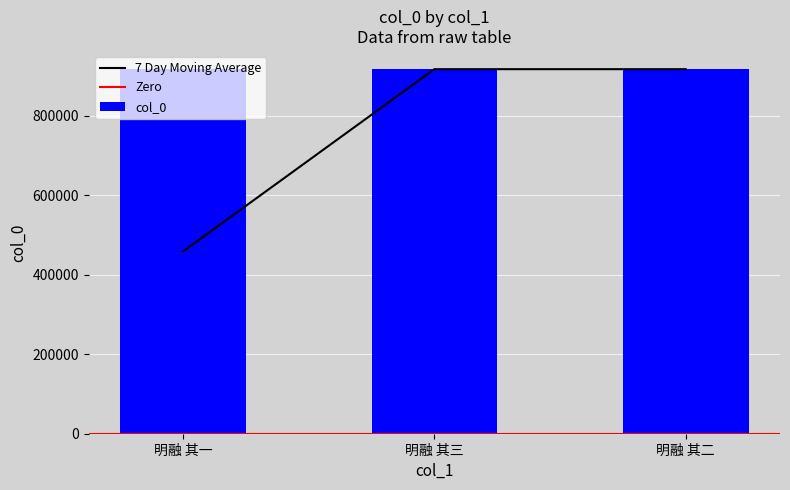

Which category has the lowest value across all series?

明融 其二